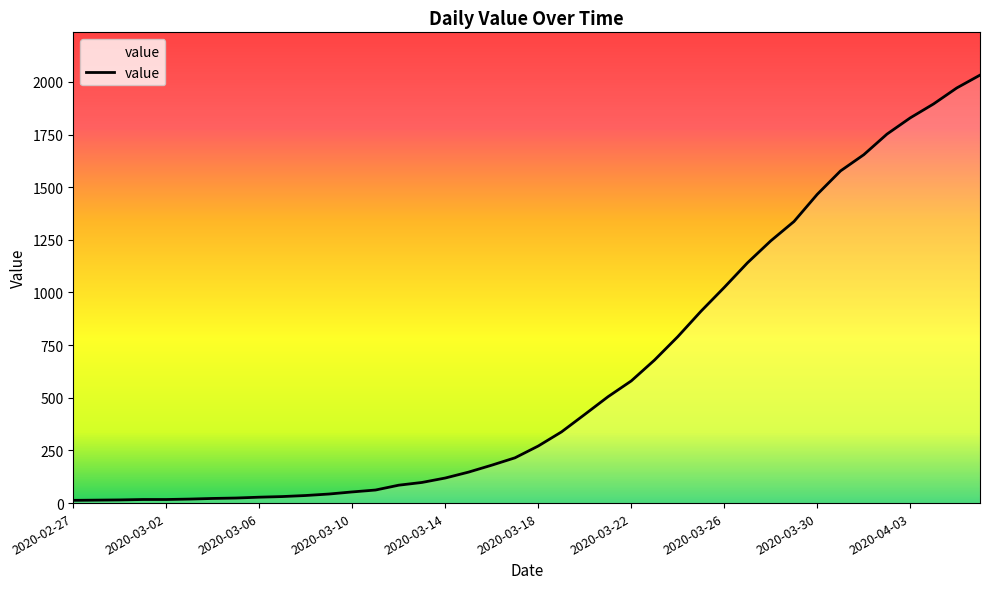

What is the difference between the maximum and minimum values?

2019